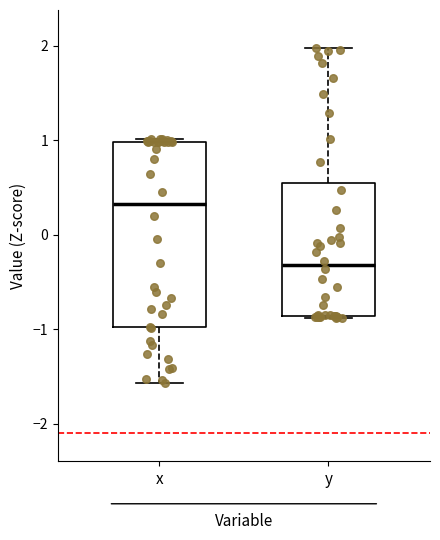

Reading left to right, transcribe this box plot: for each box, give where its median line is, the range the box spans, and where its two whiskers end, as read against the y-axis. The values are not printed on the chart, so give them approximately, as read against the axis.

x: median 0.3, box -1.0 to 1.0, whiskers -1.6 to 1.0
y: median -0.3, box -0.9 to 0.5, whiskers -0.9 to 2.0